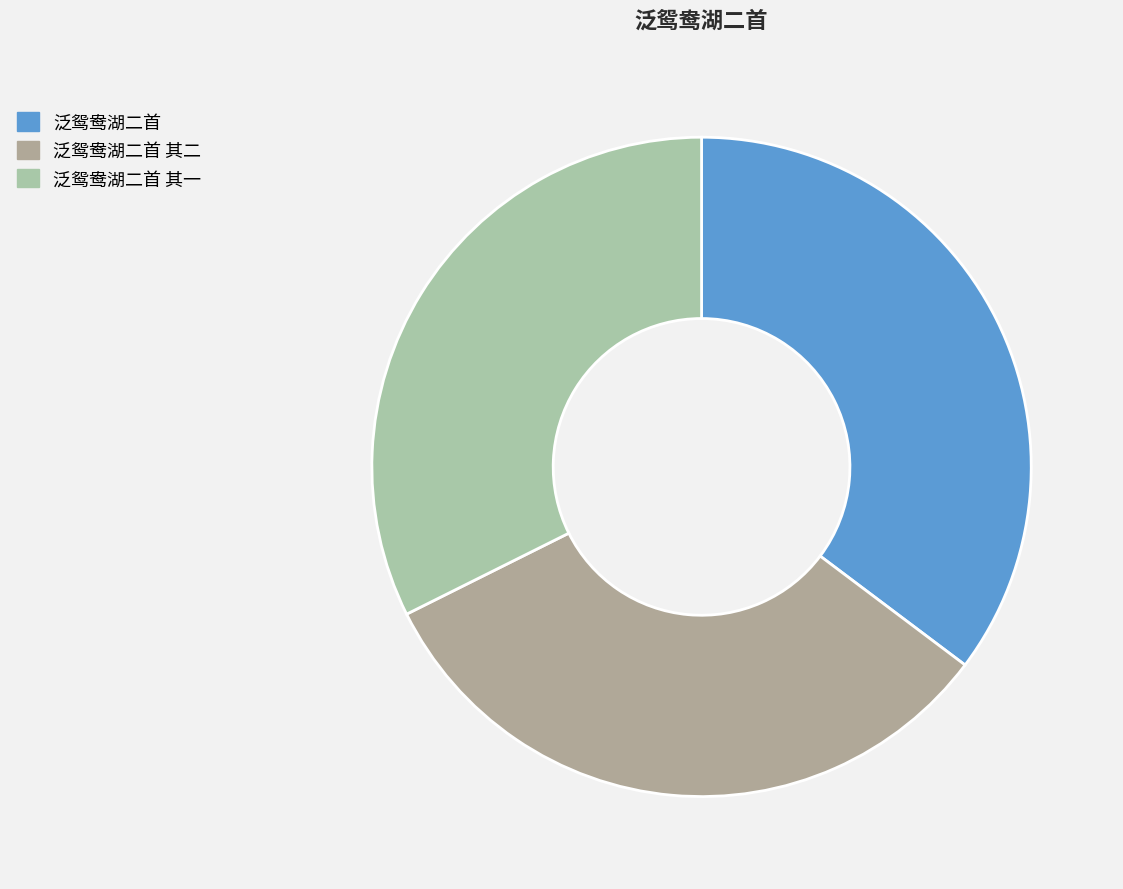

What is the smallest slice in the pie chart?

泛鸳鸯湖二首 其一